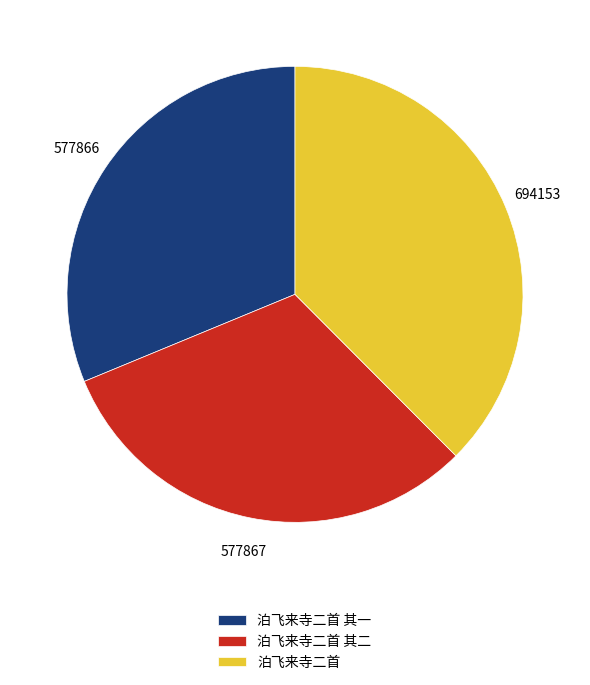

Which slice is the largest?

泊飞来寺二首